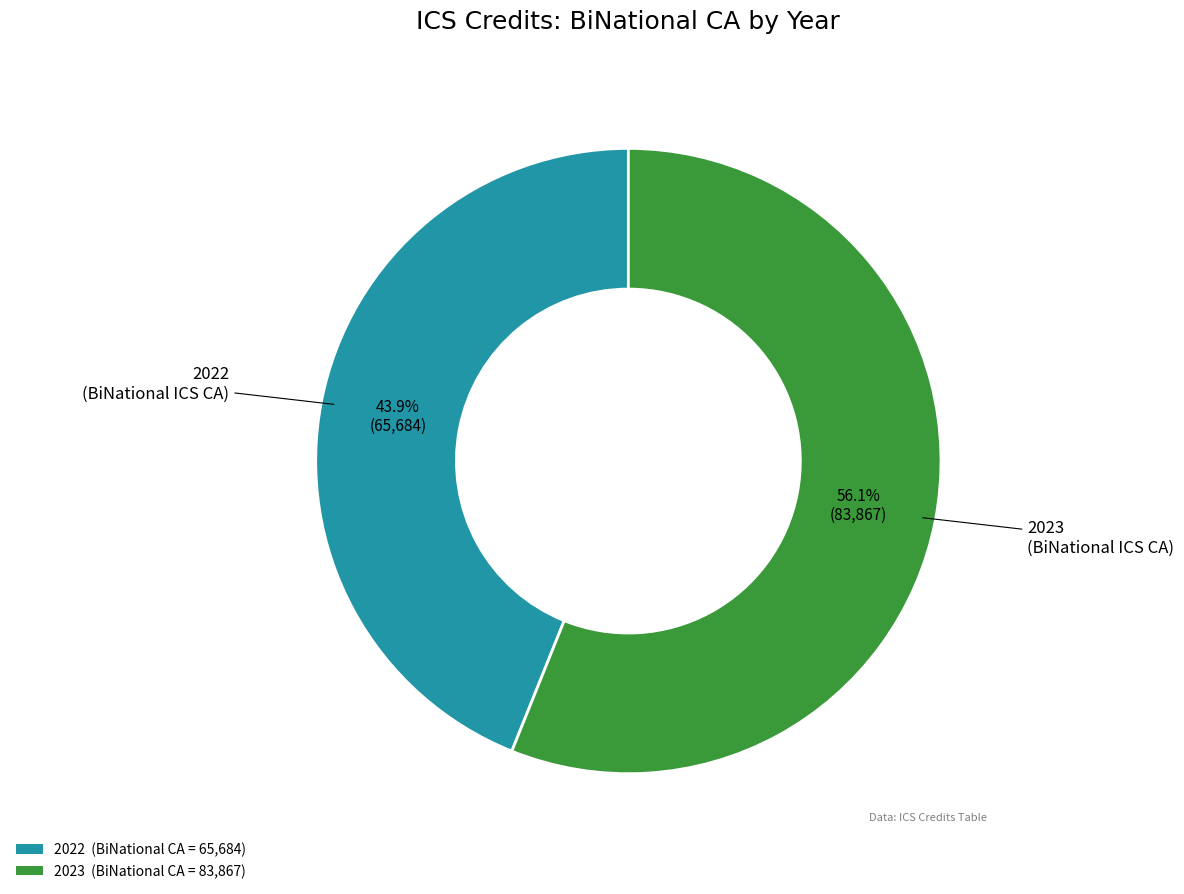

Is there any slice that represents more than half of the pie?

Yes